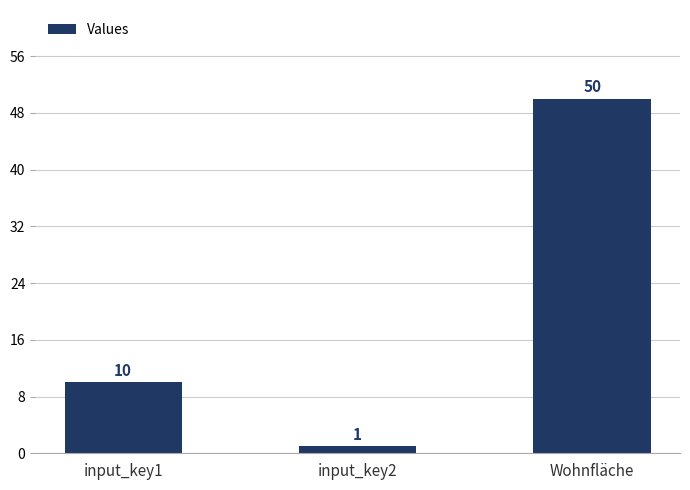

Reading left to right, what are all the values shown in this chart?

input_key1=10	input_key2=1	Wohnfläche=50